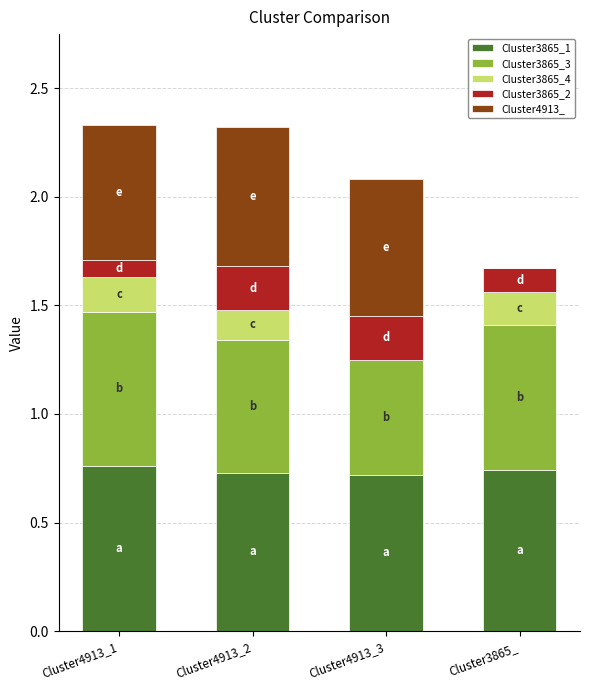

What is the total value across all series at Cluster3865_?

1.7